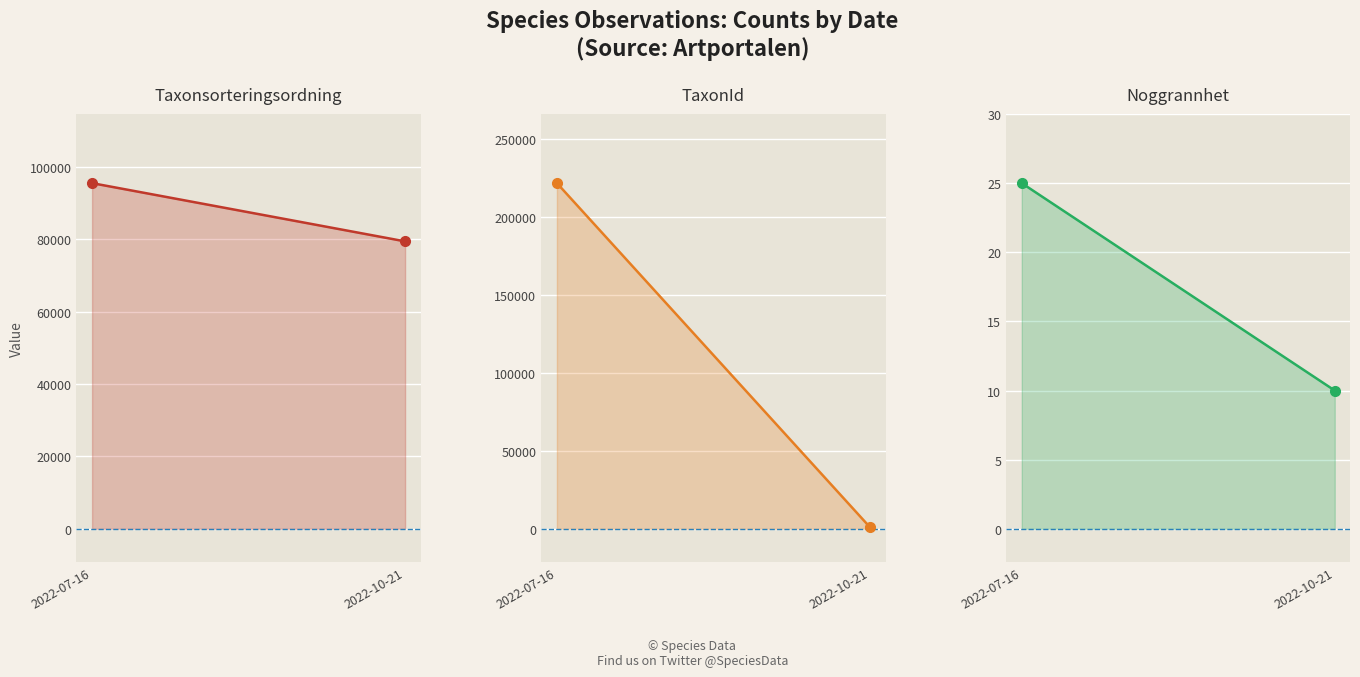

What is the average value of the Noggrannhet series?

18